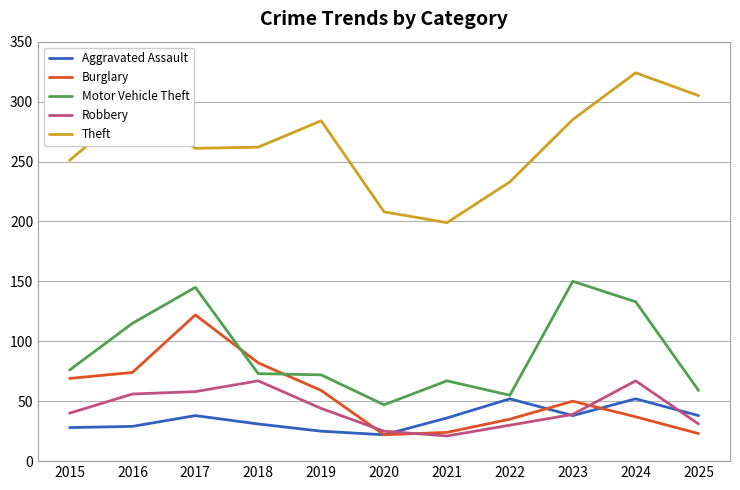

Count the number of categories in the chart.

11